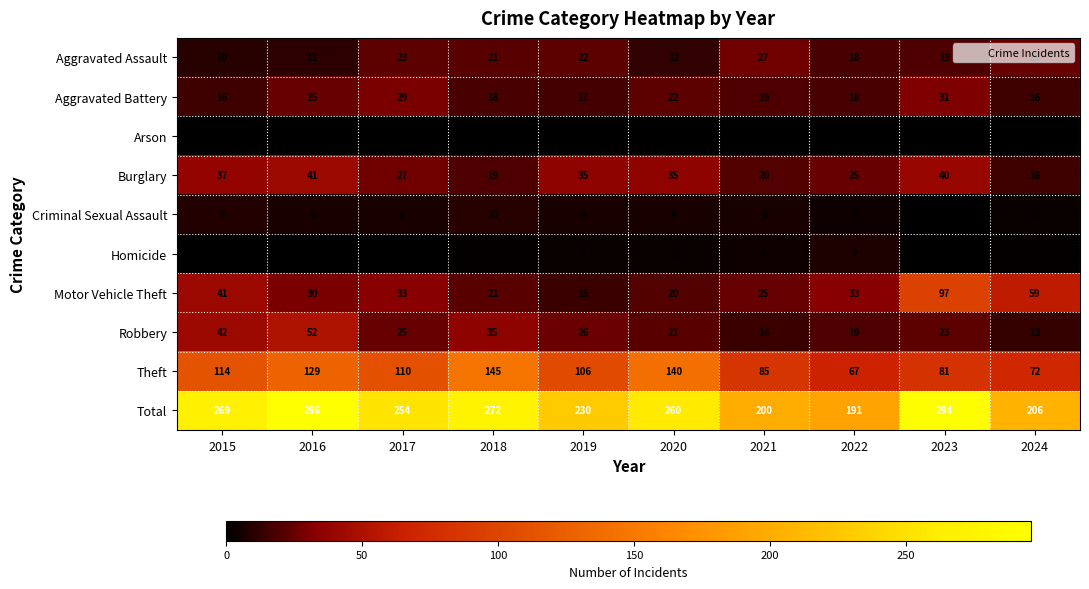

Where is Motor Vehicle Theft nearest to the value 56?

2024